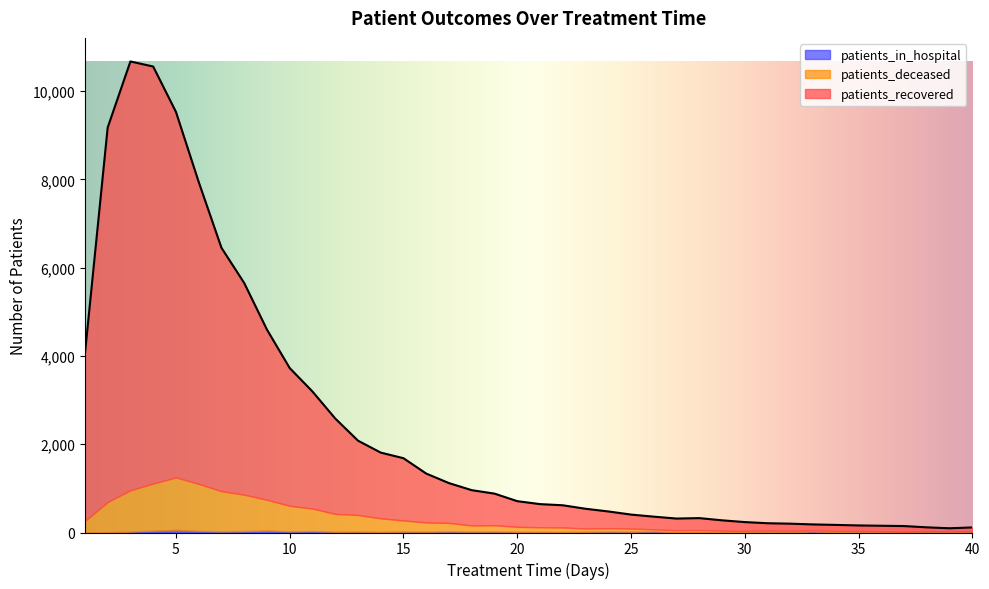

In patients_recovered, how many points are higher than both neighbors (excluding endpoints)?

4